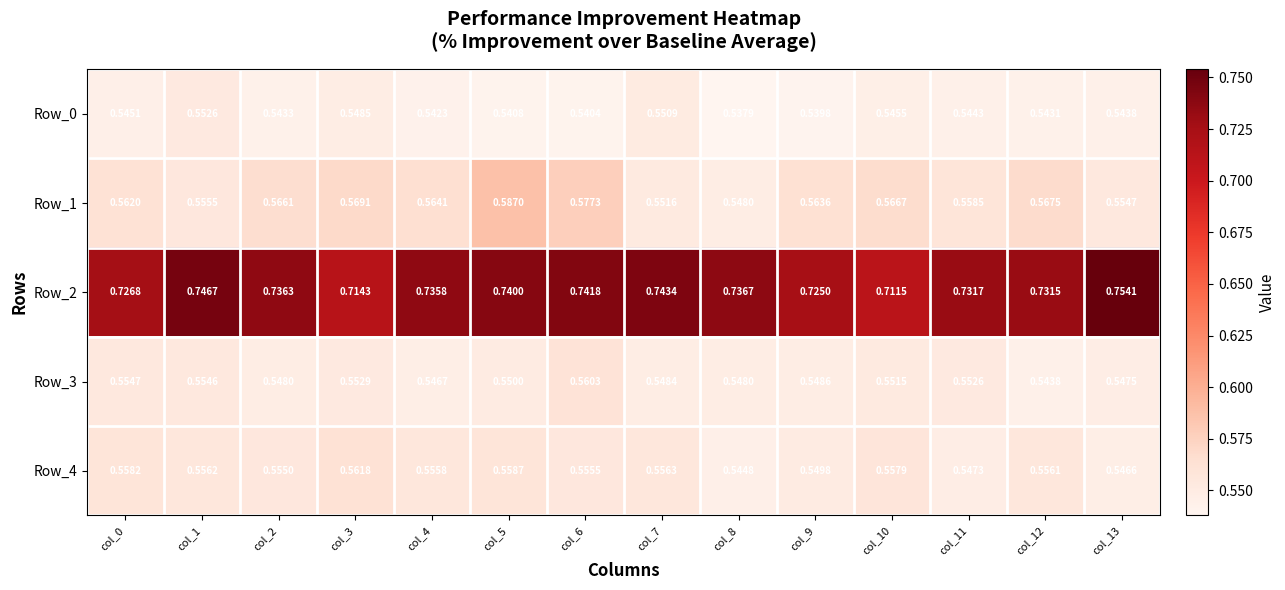

Count the number of data series in this chart.

5